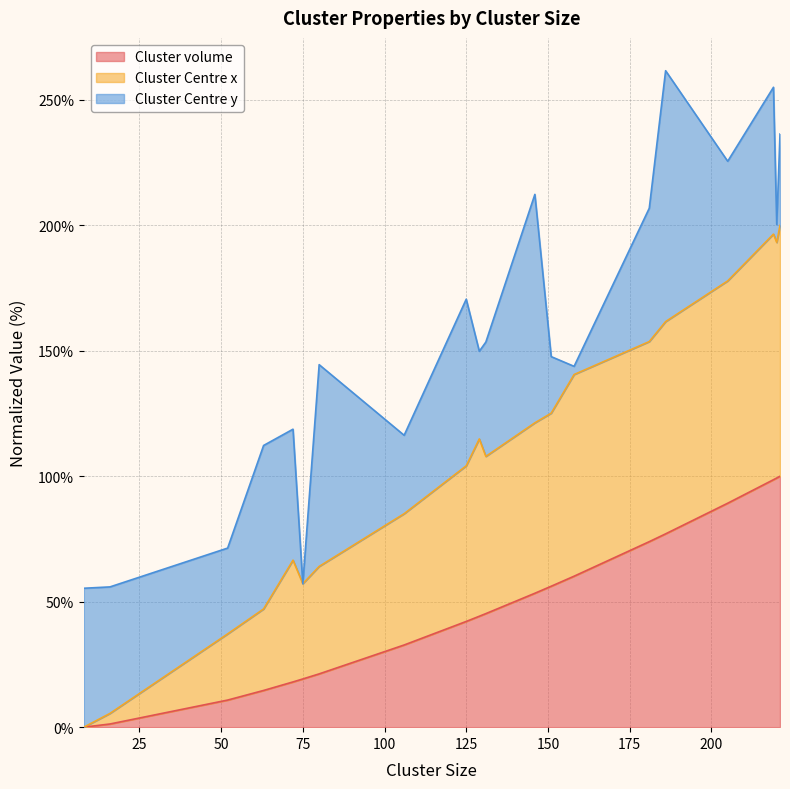

What is the maximum value for Cluster volume?

100.0